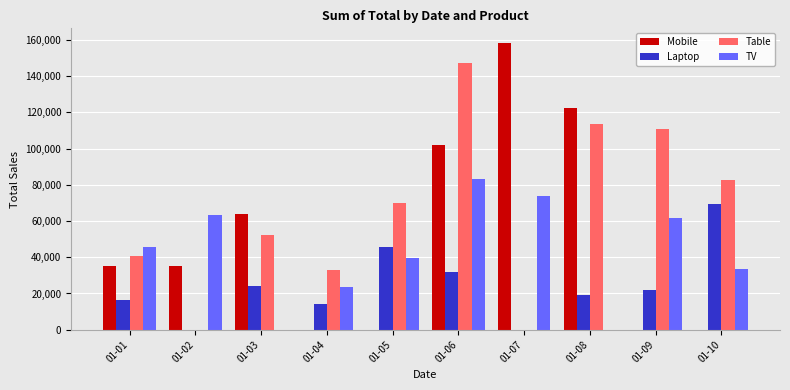

What is the sum of all Table values?

649834